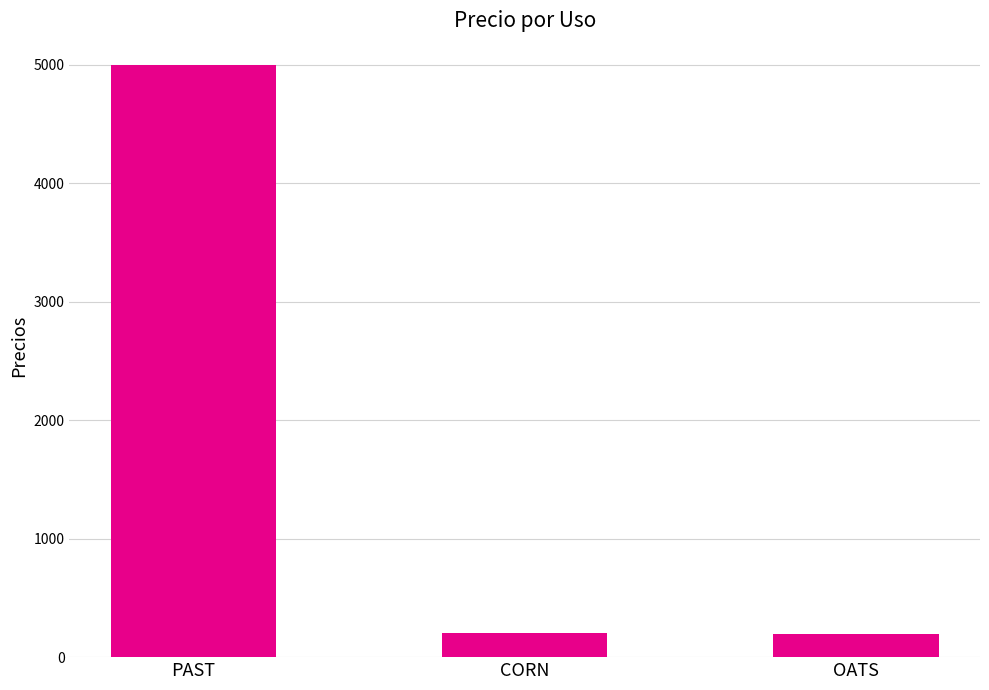

Between CORN and PAST, which is larger?

PAST